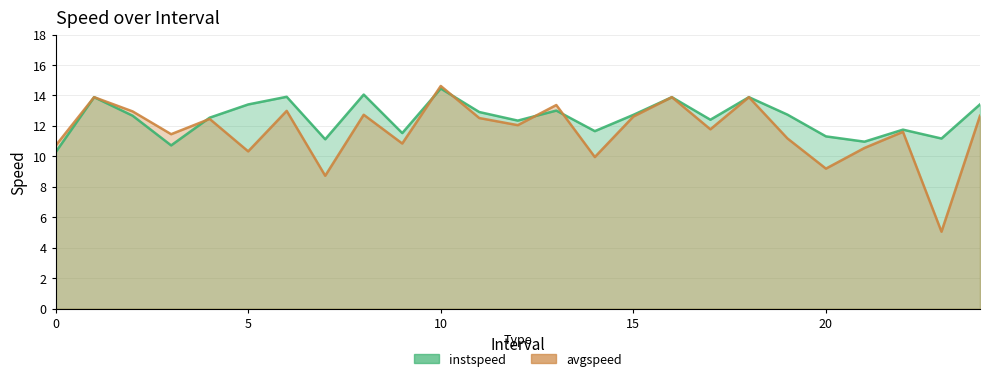

The value of avgspeed at 6 is 13.0. True or false?

True